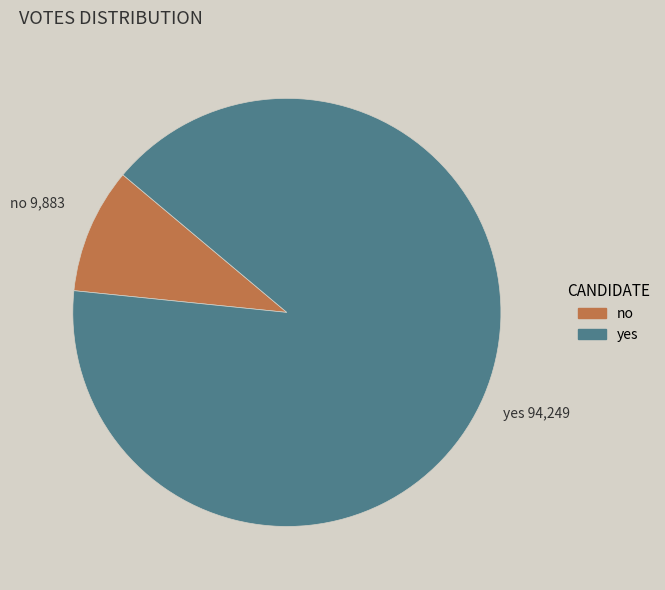

Which category has the biggest portion of the pie?

yes